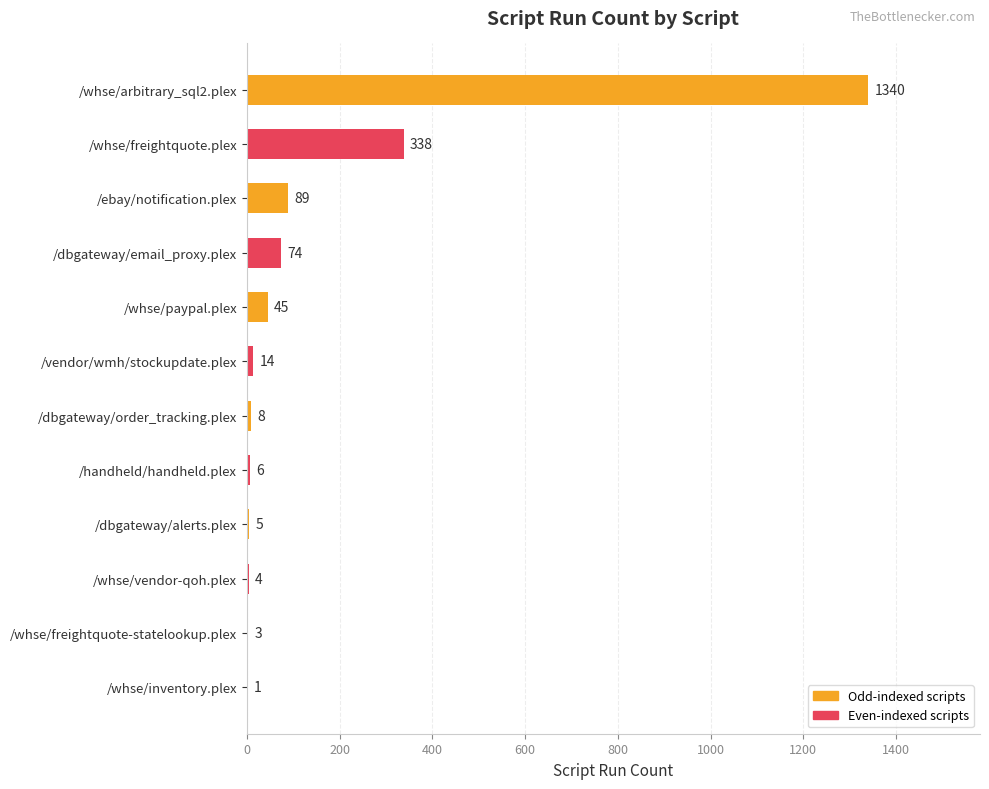

Are the bars grouped side by side (vs. stacked)?

No